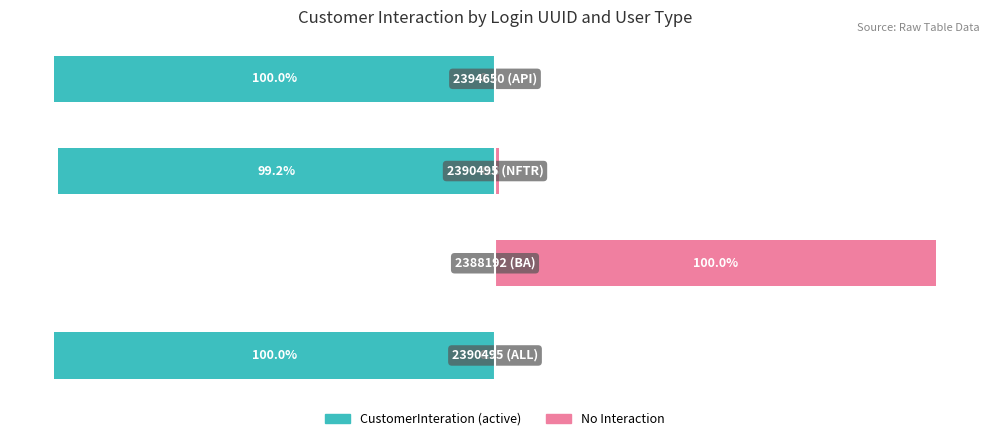

Is it true that CustomerInteration (active) equals -39.2 at 3?

False